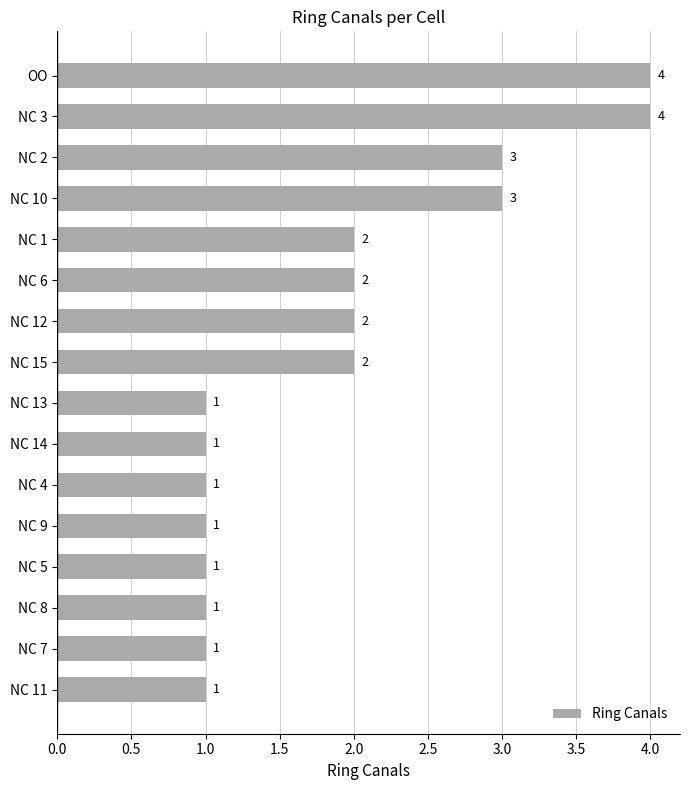

Approximately how many times larger is the value at NC 6 compared to NC 10?

0.7